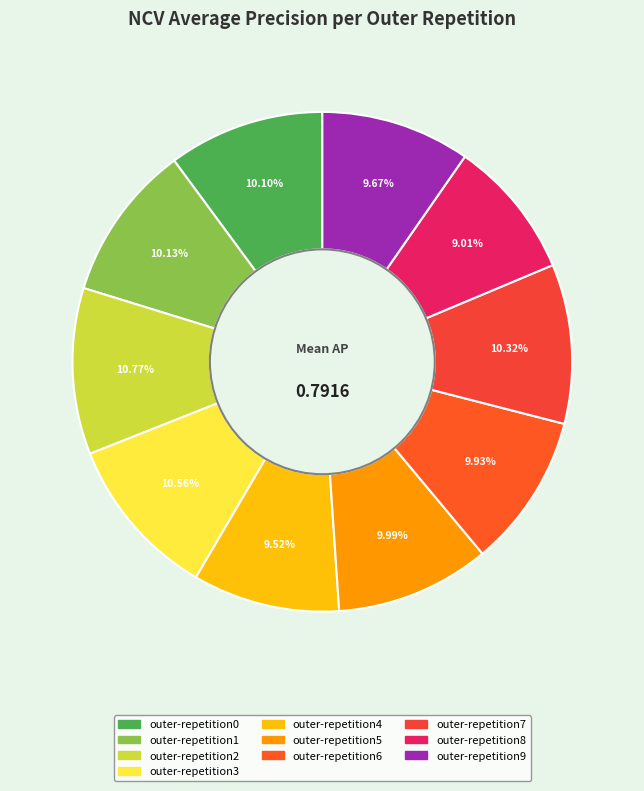

To the nearest percent, what percentage of the pie is outer-repetition6?

10%